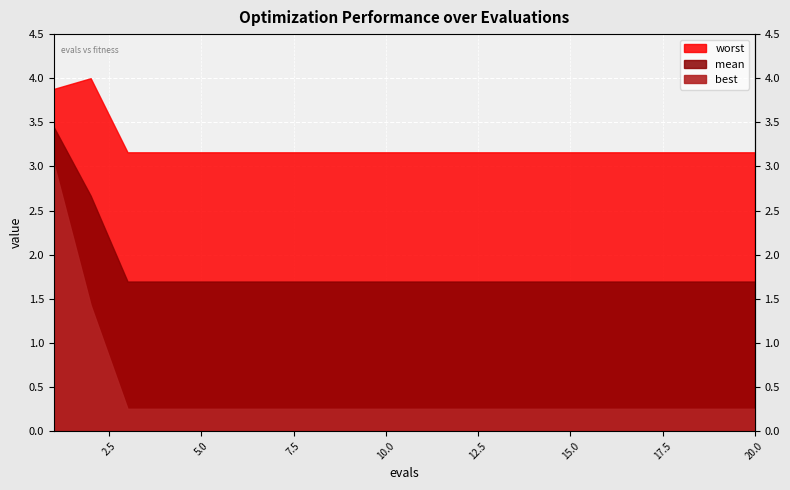

True or false: best and worst intersect in this chart.

False